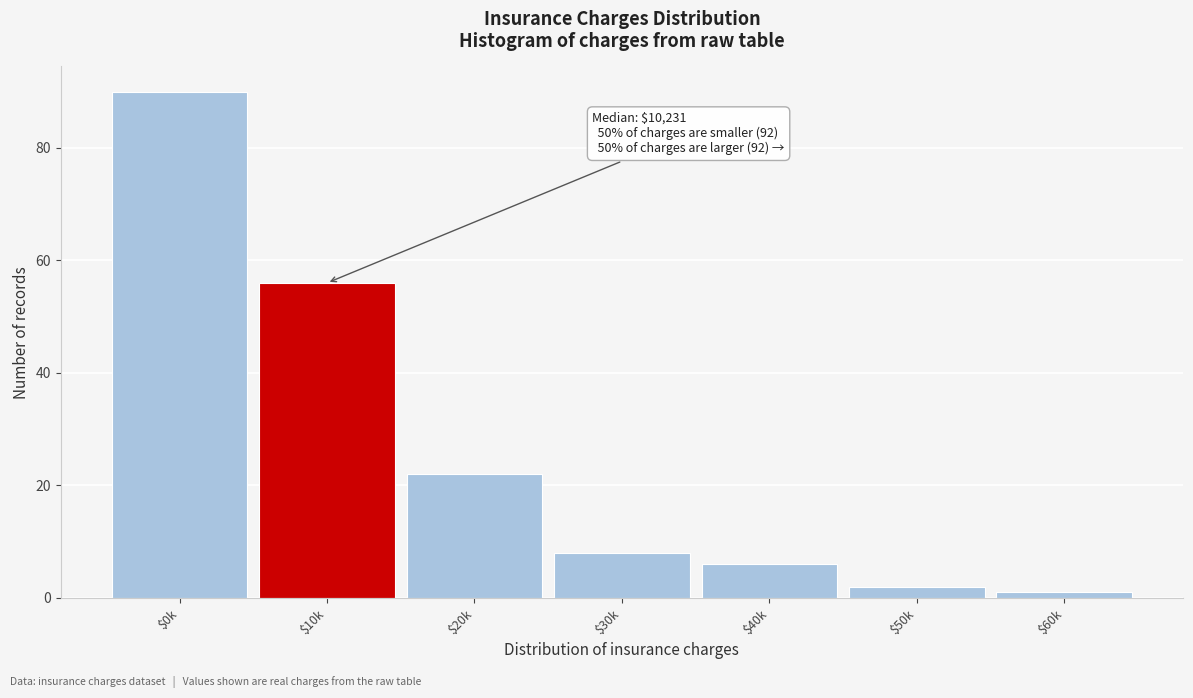

Reading left to right, extract all data points from this chart.

90	56	22	8	6	2	1